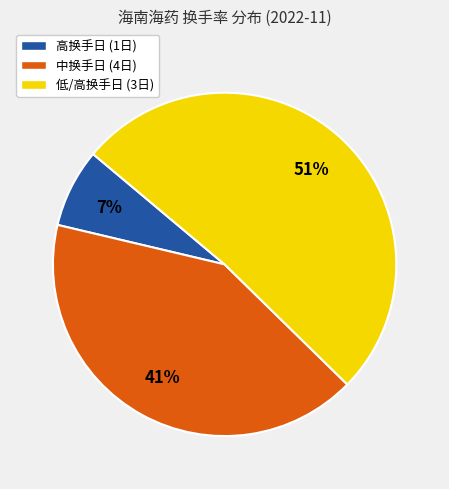

How many segments does this pie chart have?

3